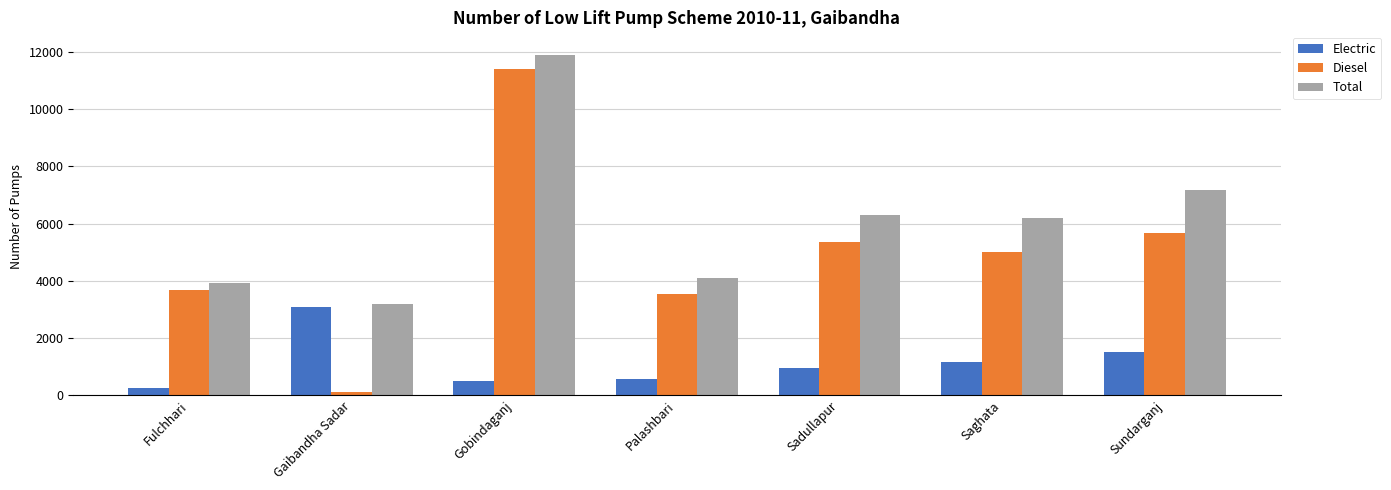

At how many categories does at least one series exceed 668?

7